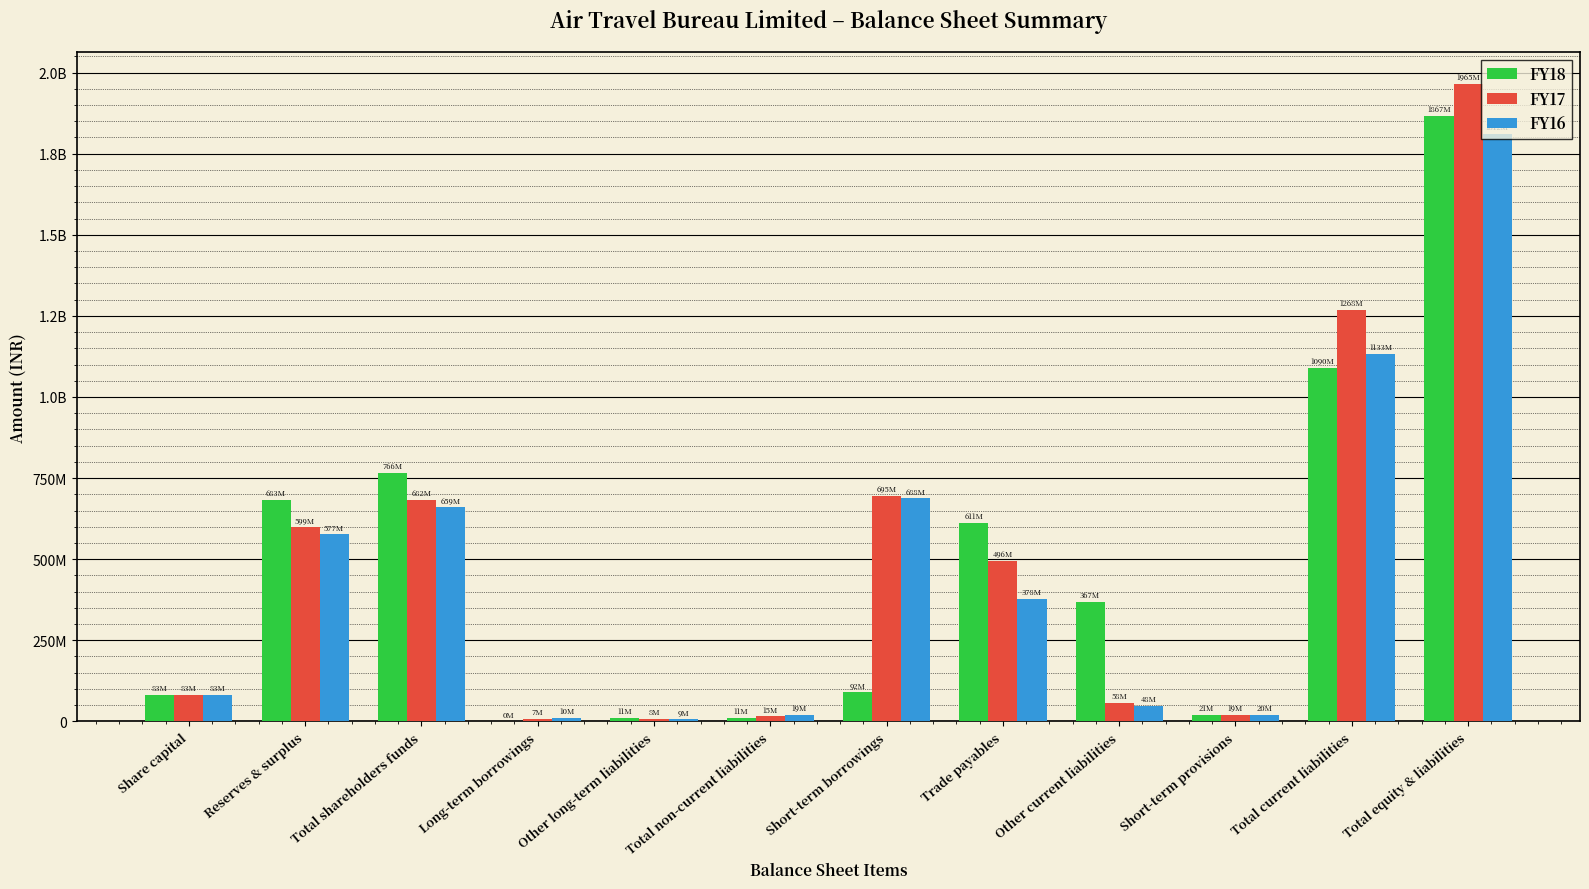

What value does the FY16 series have at Total shareholders funds?

659400000